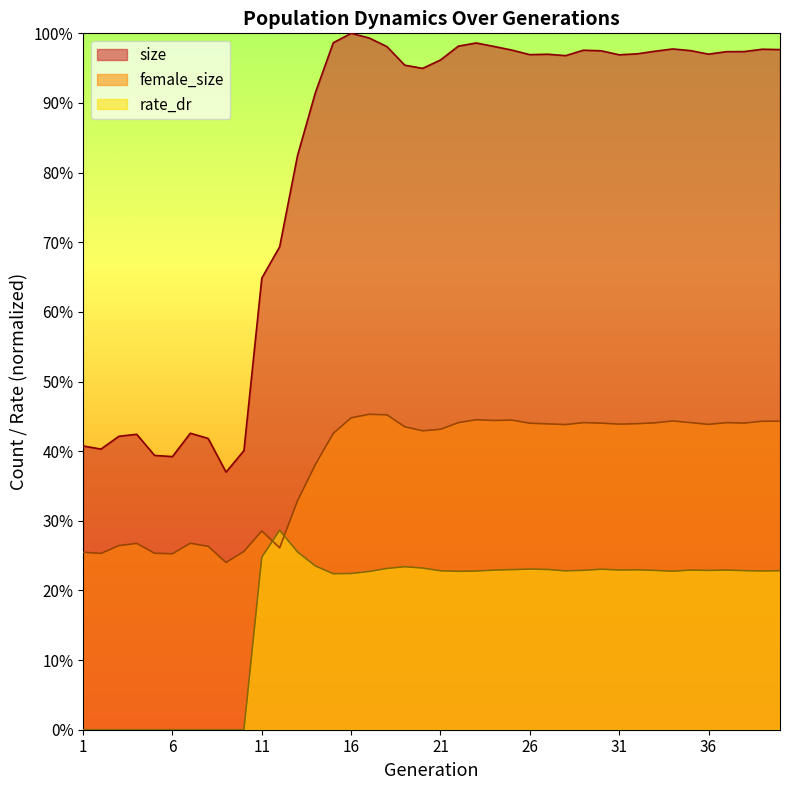

At how many categories does at least one series exceed 0?

40